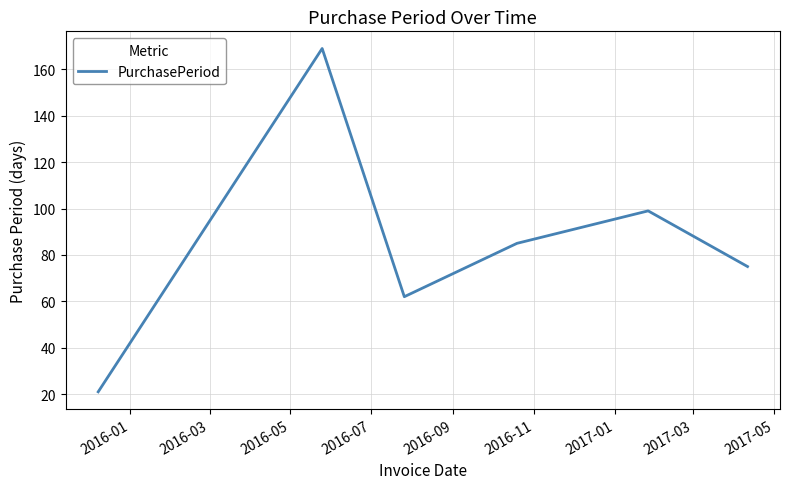

How many interior local peaks (higher than both neighbors) does the data have?

2